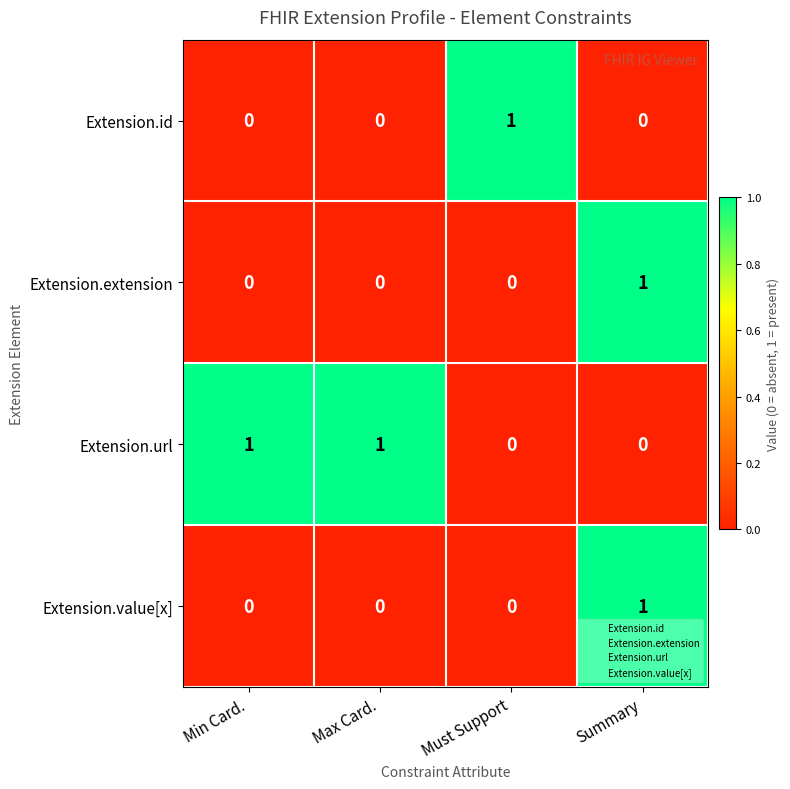

Count the Extension.url values in the range 0 to 1.

4